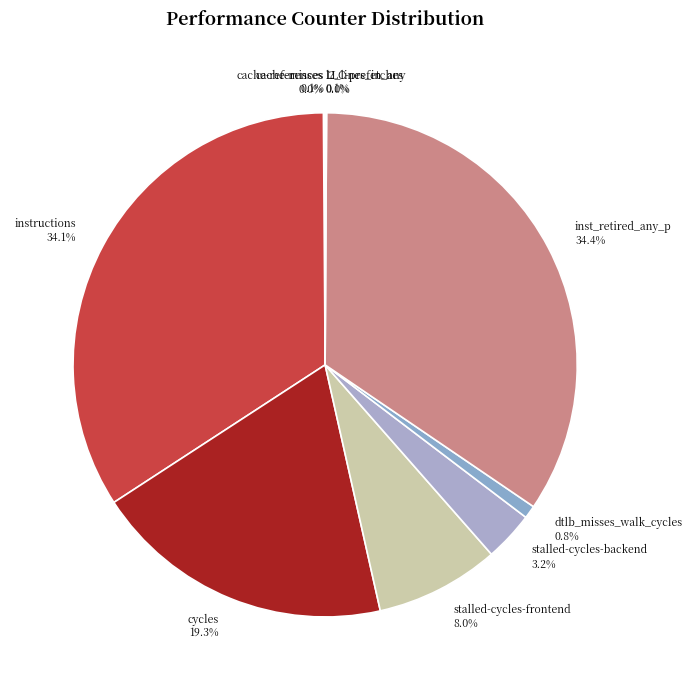

What is the total percentage of dtlb_misses_walk_cycles and instructions?

34.9%